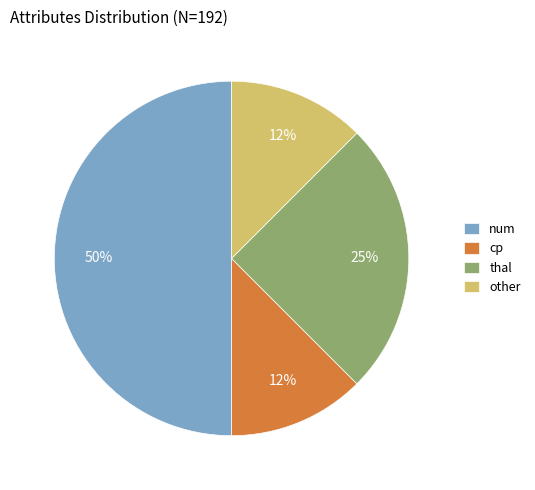

Does thal account for over 50% of the chart?

No